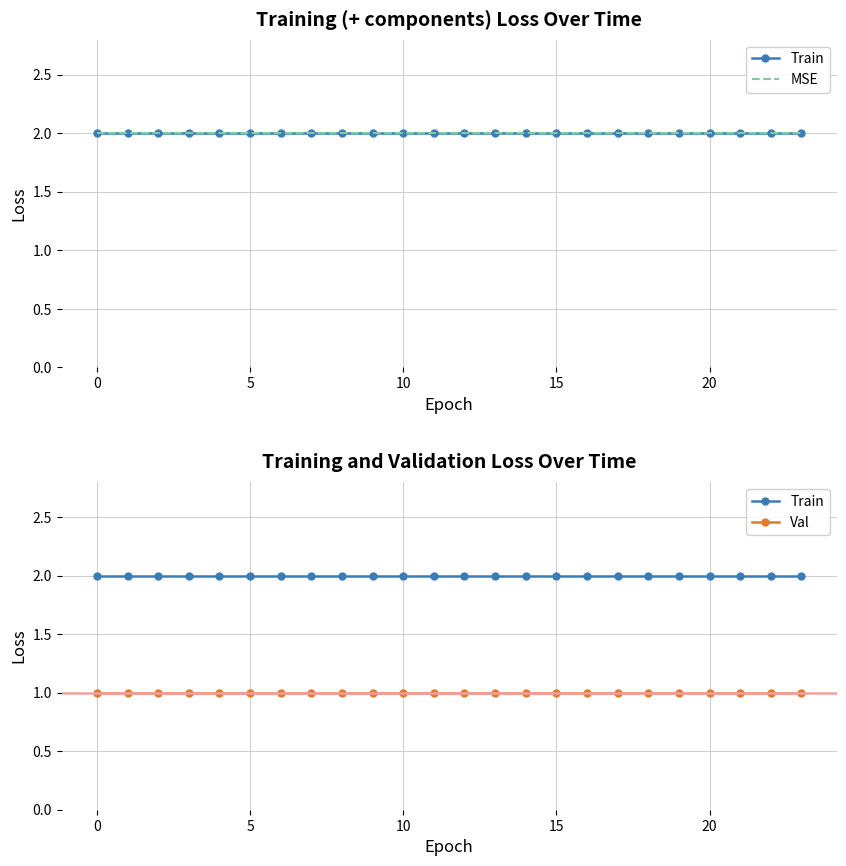

Is it true that Train equals 2 at 5?

True